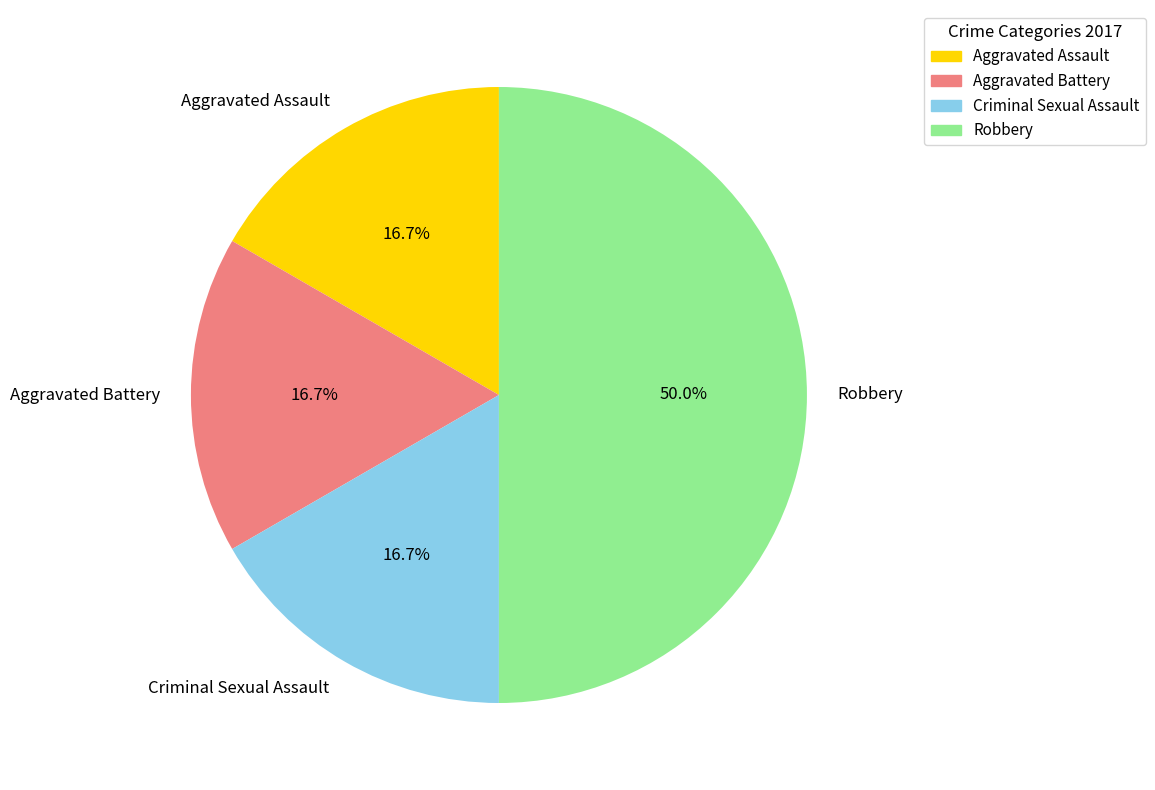

To the nearest percent, what is the combined percentage of Aggravated Battery and Criminal Sexual Assault?

33%